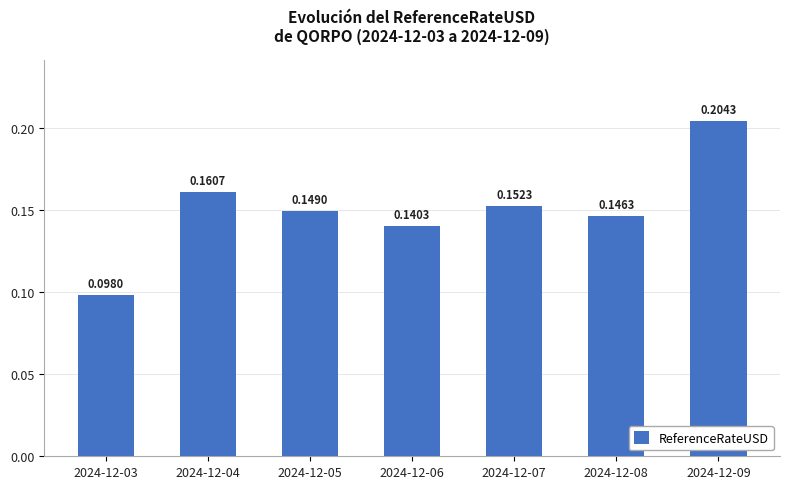

What is the sum of the values at 2024-12-07 and 2024-12-05?

0.3